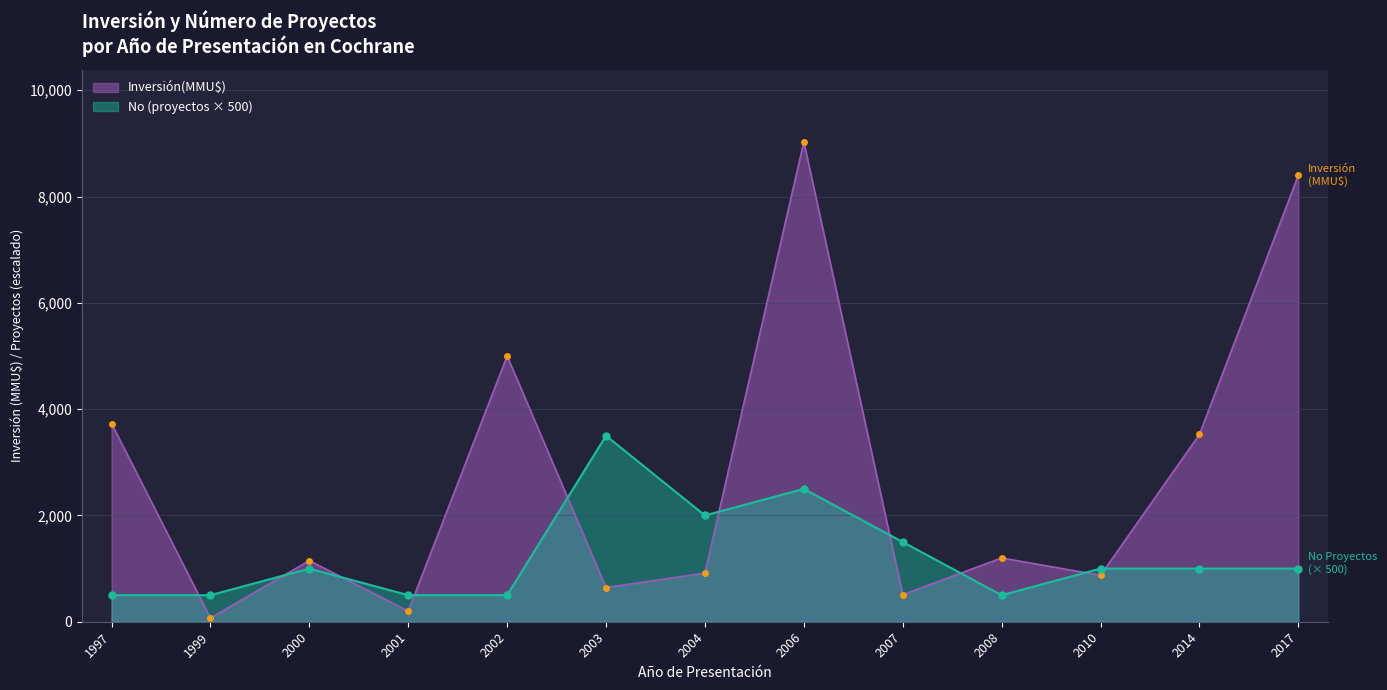

Is it true that Inversión(MMU$) equals 2201 at 2014?

False